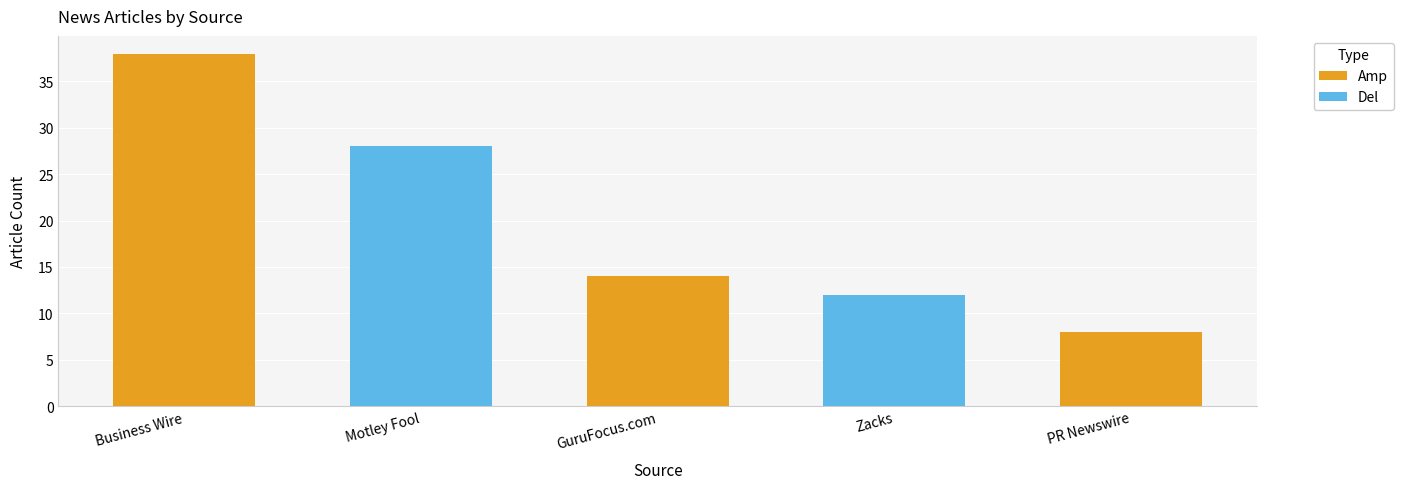

What is the sum of all values?

100